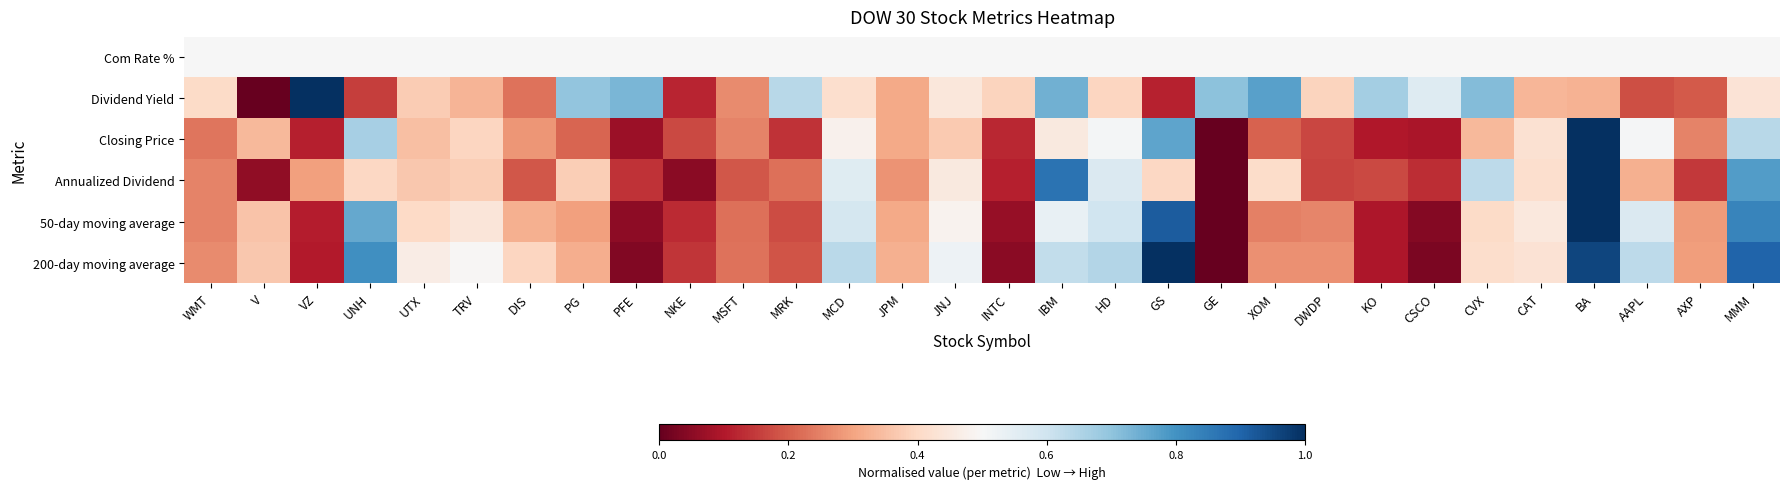

Reading left to right, transcribe all the data shown in this chart.

Com Rate %: WMT=0.5	V=0.5	VZ=0.5	UNH=0.5	UTX=0.5	TRV=0.5	DIS=0.5	PG=0.5	PFE=0.5	NKE=0.5	MSFT=0.5	MRK=0.5	MCD=0.5	JPM=0.5	JNJ=0.5	INTC=0.5	IBM=0.5	HD=0.5	GS=0.5	GE=0.5	XOM=0.5	DWDP=0.5	KO=0.5	CSCO=0.5	CVX=0.5	CAT=0.5	BA=0.5	AAPL=0.5	AXP=0.5	MMM=0.5
Dividend Yield: WMT=0.4	V=0.0	VZ=1.0	UNH=0.2	UTX=0.4	TRV=0.3	DIS=0.2	PG=0.7	PFE=0.7	NKE=0.1	MSFT=0.3	MRK=0.6	MCD=0.4	JPM=0.3	JNJ=0.4	INTC=0.4	IBM=0.7	HD=0.4	GS=0.1	GE=0.7	XOM=0.8	DWDP=0.4	KO=0.7	CSCO=0.6	CVX=0.7	CAT=0.3	BA=0.3	AAPL=0.2	AXP=0.2	MMM=0.4
Closing Price: WMT=0.2	V=0.3	VZ=0.1	UNH=0.7	UTX=0.3	TRV=0.4	DIS=0.3	PG=0.2	PFE=0.1	NKE=0.2	MSFT=0.3	MRK=0.1	MCD=0.5	JPM=0.3	JNJ=0.4	INTC=0.1	IBM=0.5	HD=0.5	GS=0.8	GE=0.0	XOM=0.2	DWDP=0.2	KO=0.1	CSCO=0.1	CVX=0.3	CAT=0.4	BA=1.0	AAPL=0.5	AXP=0.3	MMM=0.6
Annualized Dividend: WMT=0.3	V=0.1	VZ=0.3	UNH=0.4	UTX=0.4	TRV=0.4	DIS=0.2	PG=0.4	PFE=0.1	NKE=0.1	MSFT=0.2	MRK=0.2	MCD=0.6	JPM=0.3	JNJ=0.5	INTC=0.1	IBM=0.9	HD=0.6	GS=0.4	GE=0.0	XOM=0.4	DWDP=0.2	KO=0.2	CSCO=0.1	CVX=0.6	CAT=0.4	BA=1.0	AAPL=0.3	AXP=0.1	MMM=0.8
50-day moving average: WMT=0.3	V=0.4	VZ=0.1	UNH=0.8	UTX=0.4	TRV=0.4	DIS=0.3	PG=0.3	PFE=0.1	NKE=0.1	MSFT=0.2	MRK=0.2	MCD=0.6	JPM=0.3	JNJ=0.5	INTC=0.1	IBM=0.5	HD=0.6	GS=0.9	GE=0.0	XOM=0.2	DWDP=0.3	KO=0.1	CSCO=0.0	CVX=0.4	CAT=0.4	BA=1.0	AAPL=0.6	AXP=0.3	MMM=0.8
200-day moving average: WMT=0.3	V=0.4	VZ=0.1	UNH=0.8	UTX=0.5	TRV=0.5	DIS=0.4	PG=0.3	PFE=0.0	NKE=0.1	MSFT=0.2	MRK=0.2	MCD=0.6	JPM=0.3	JNJ=0.5	INTC=0.1	IBM=0.6	HD=0.6	GS=1.0	GE=0.0	XOM=0.3	DWDP=0.3	KO=0.1	CSCO=0.0	CVX=0.4	CAT=0.4	BA=1.0	AAPL=0.6	AXP=0.3	MMM=0.9